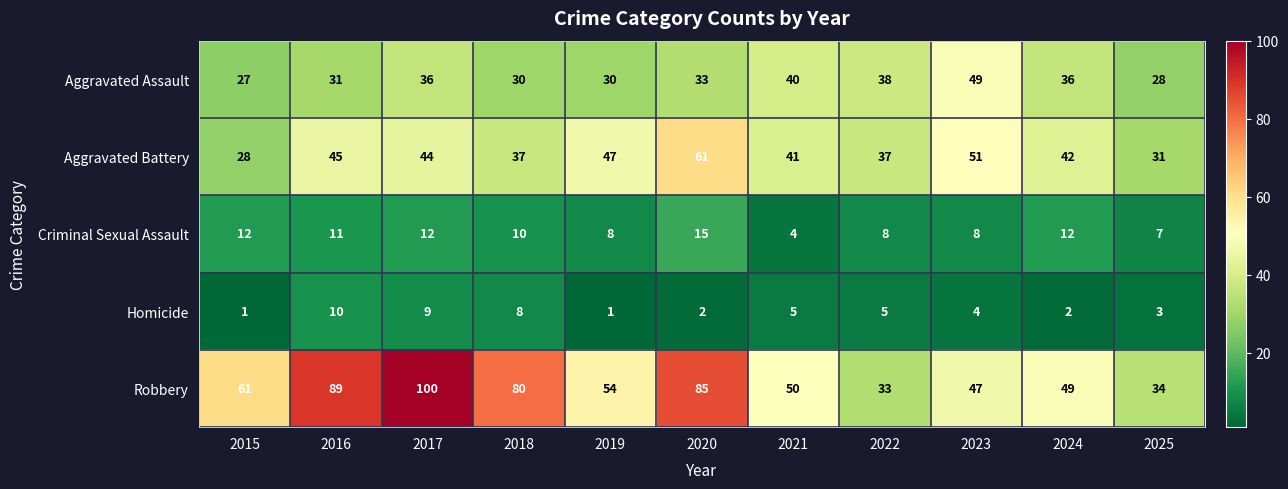

Read the Criminal Sexual Assault value at 2016, to the nearest 10.

10